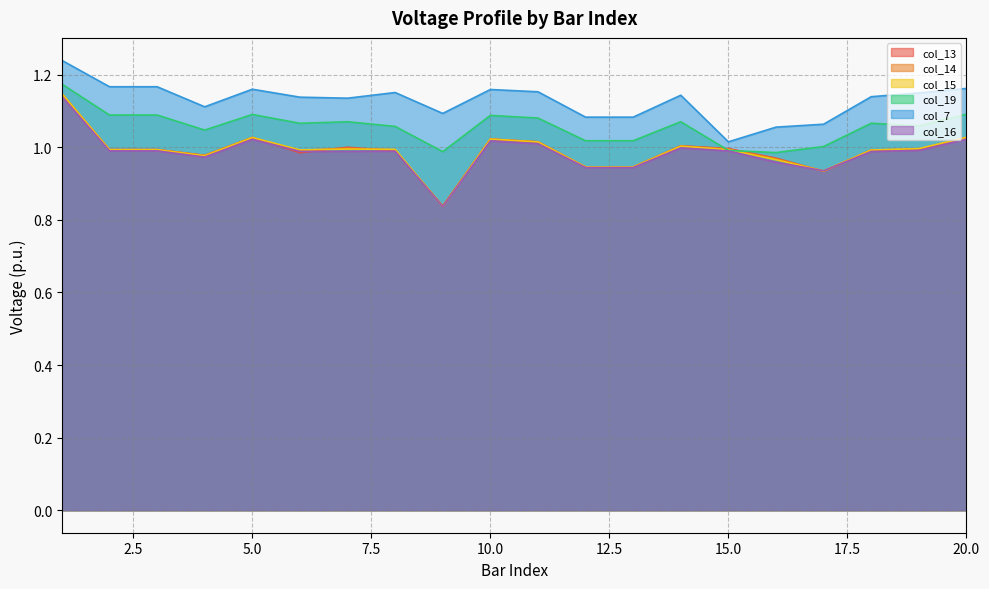

Which series has the largest range (max minus min)?

col_15